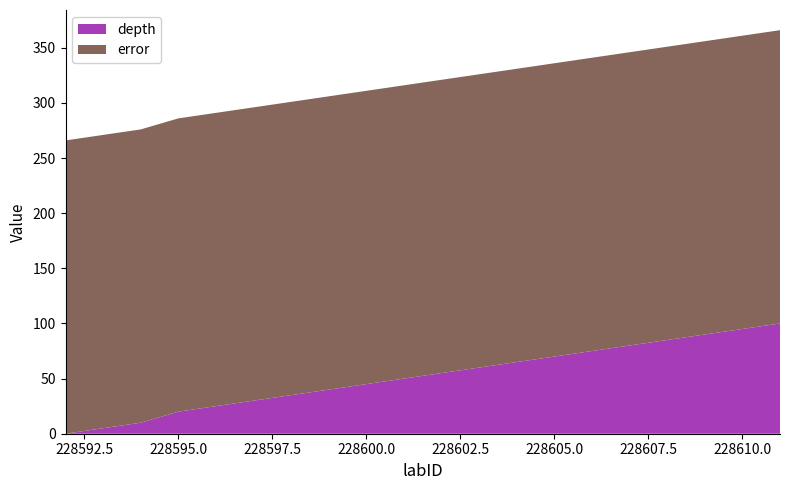

Reading left to right, list all the values displayed in this chart.

depth: 228592=0	228593=5	228594=10	228595=20	228596=25	228597=30	228598=35	228599=40	228600=45	228601=50	228602=55	228603=60	228604=65	228605=70	228606=75	228607=80	228608=85	228609=90	228610=95	228611=100
error: 228592=266	228593=266	228594=266	228595=266	228596=266	228597=266	228598=266	228599=266	228600=266	228601=266	228602=266	228603=266	228604=266	228605=266	228606=266	228607=266	228608=266	228609=266	228610=266	228611=266